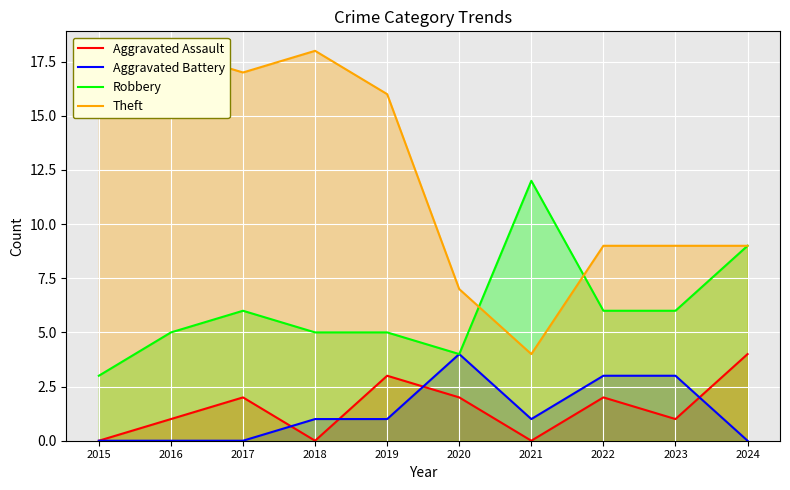

True or false: Robbery and Aggravated Battery intersect in this chart.

False